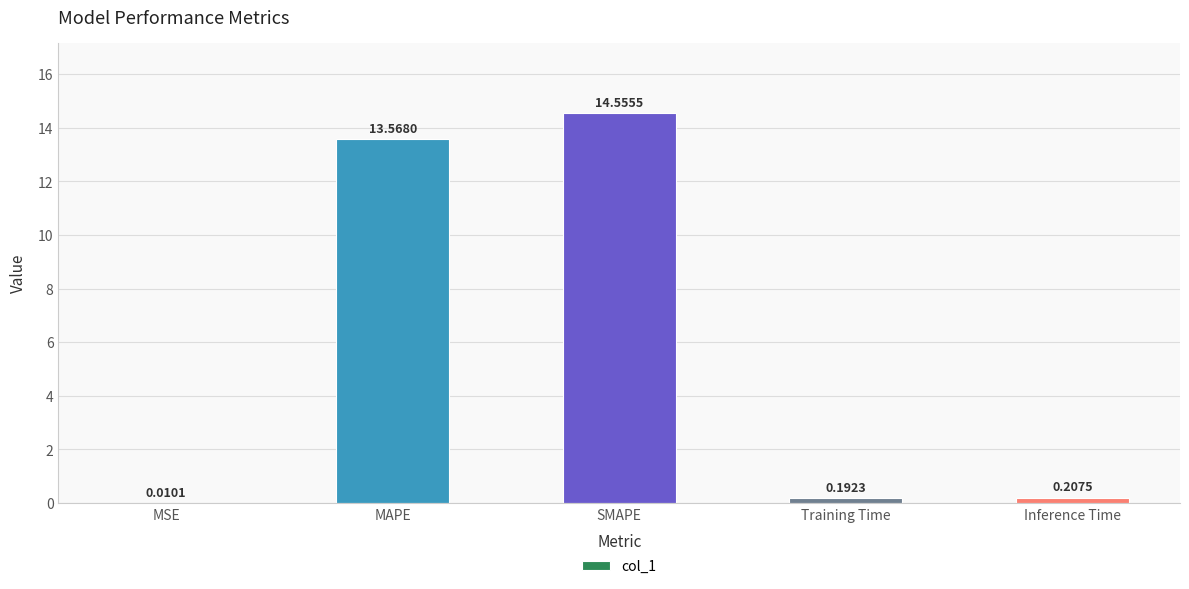

What is the sum of all values?

28.5